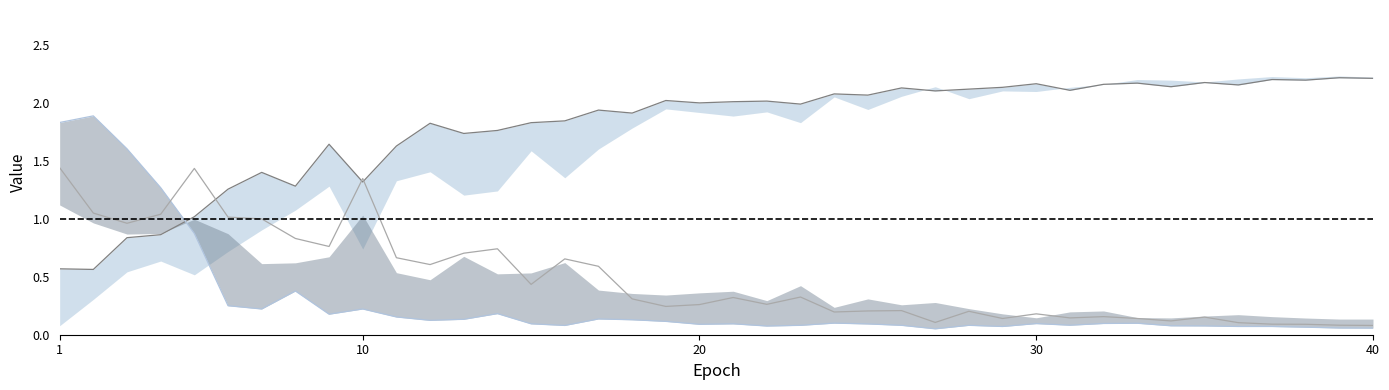

What is the maximum value for cal_target_acc_no_im line?

2.2